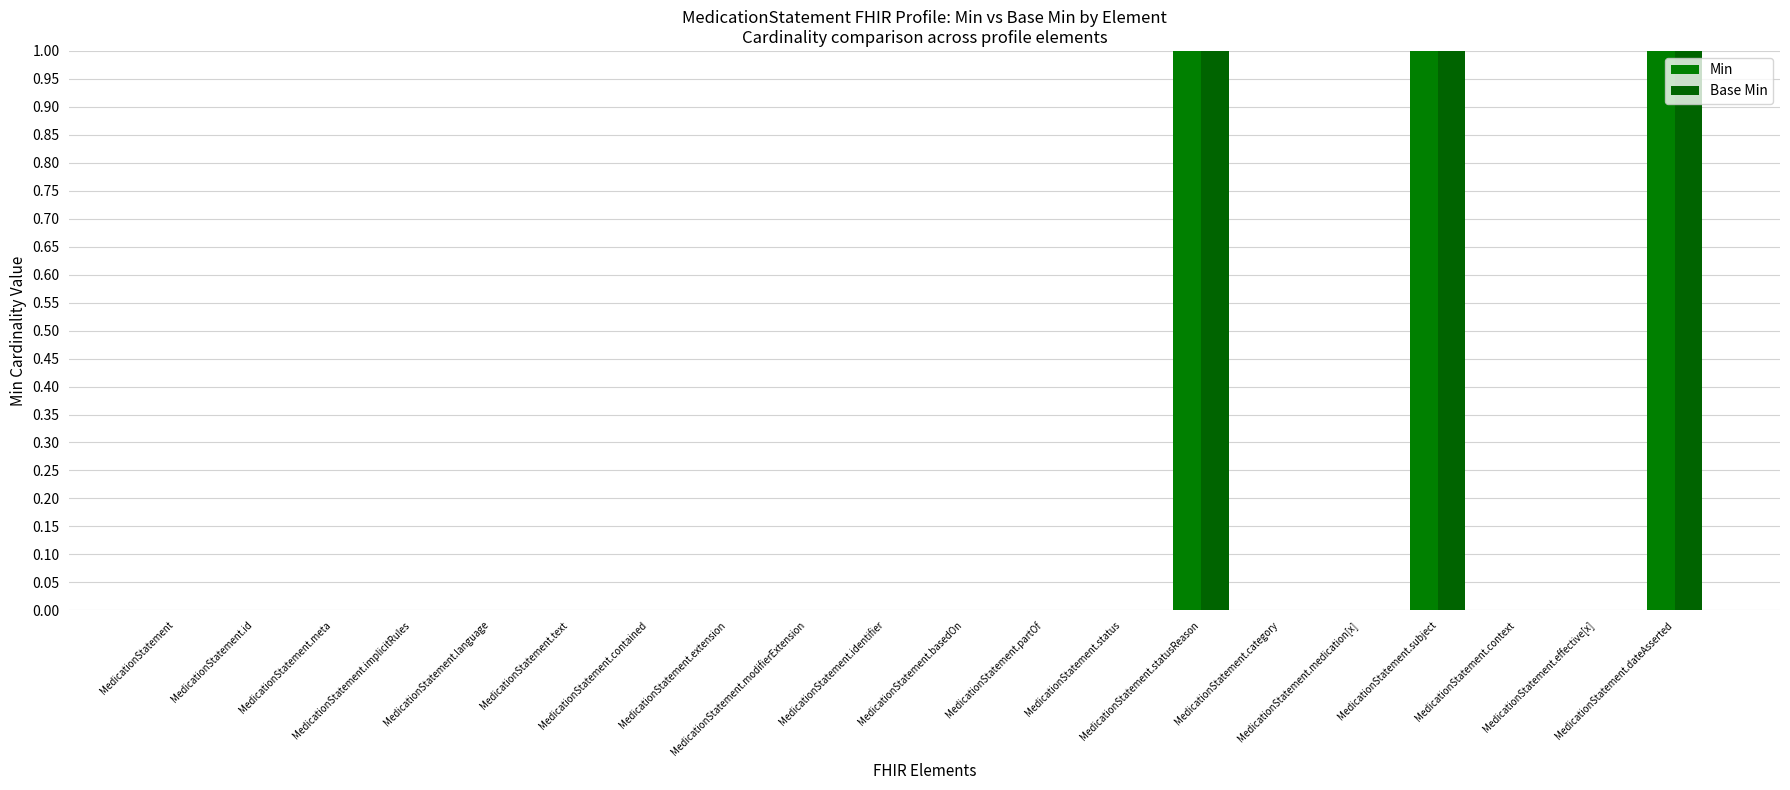

What is the label of the 1st bar from the left?

MedicationStatement